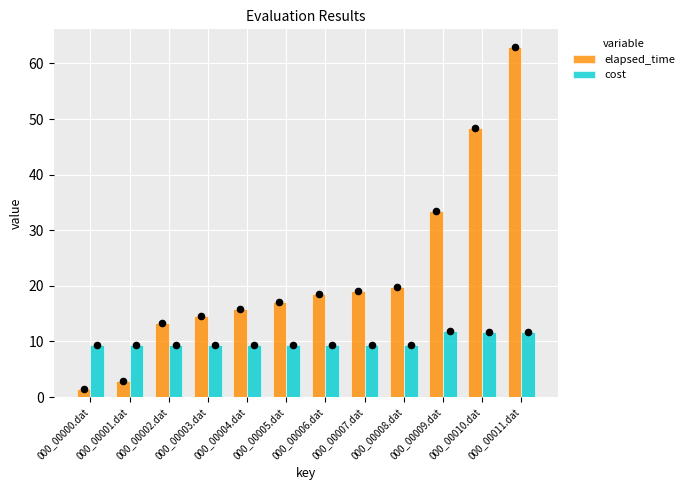

At how many categories does at least one series exceed 11?

10